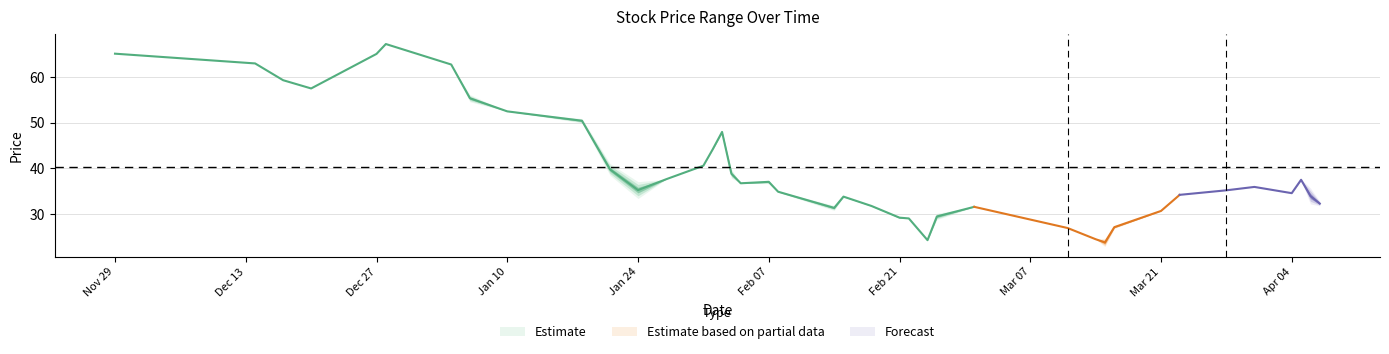

What position from the left is 13?

14